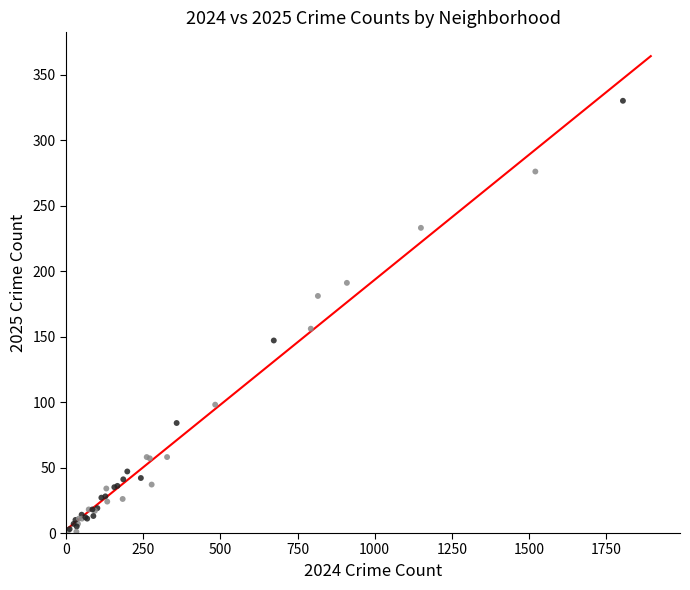

What Y value in the scatter plot is closest to 165?

156